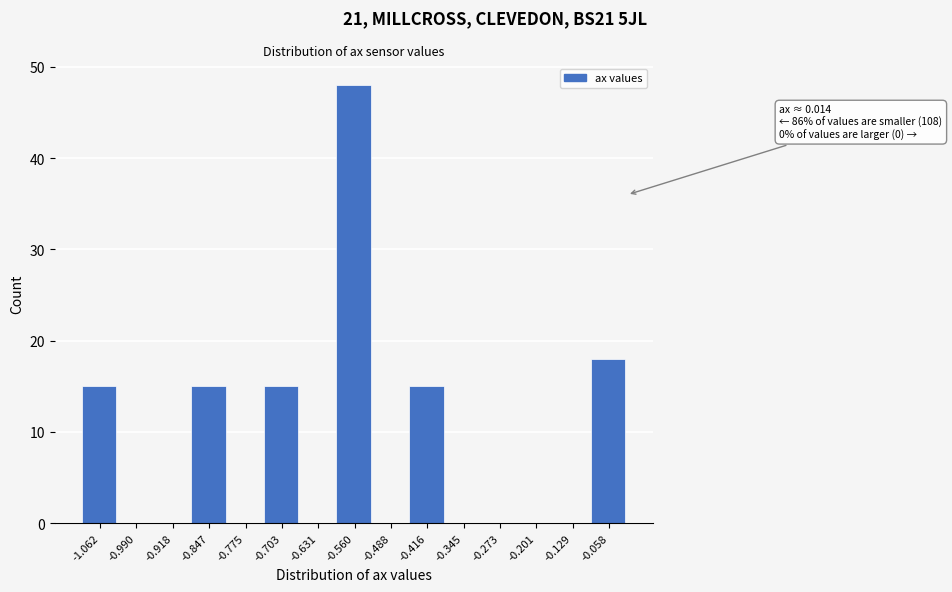

Reading left to right, transcribe all the data shown in this chart.

-1.062=15	-0.990=0	-0.918=0	-0.847=15	-0.775=0	-0.703=15	-0.631=0	-0.560=48	-0.488=0	-0.416=15	-0.345=0	-0.273=0	-0.201=0	-0.129=0	-0.058=18